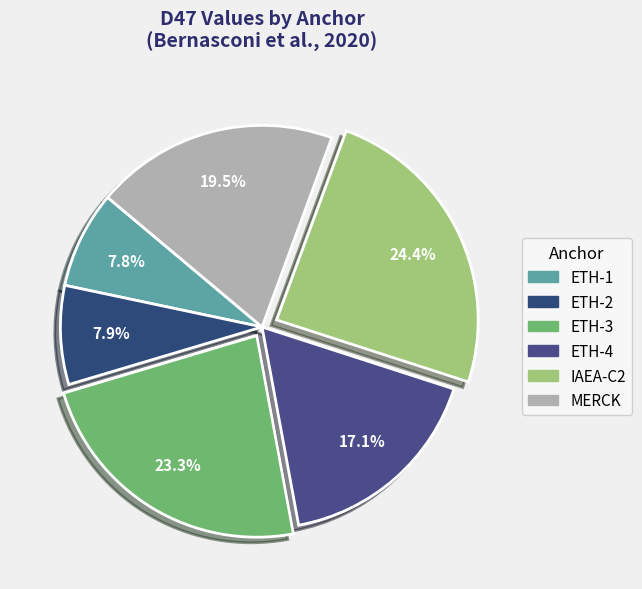

Does any single category account for the majority?

No